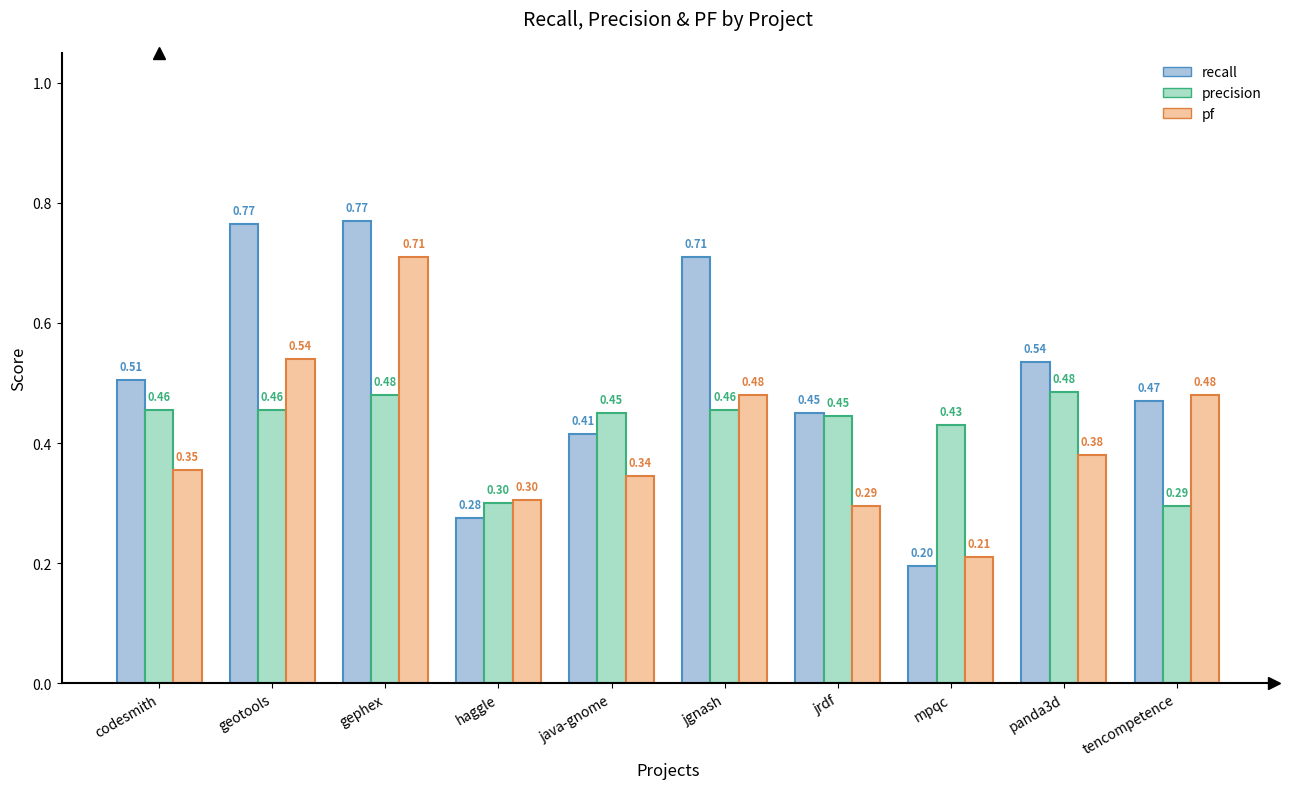

Reading left to right, extract all data points from this chart.

recall: codesmith=0.5	geotools=0.8	gephex=0.8	haggle=0.3	java-gnome=0.4	jgnash=0.7	jrdf=0.5	mpqc=0.2	panda3d=0.5	tencompetence=0.5
precision: codesmith=0.5	geotools=0.5	gephex=0.5	haggle=0.3	java-gnome=0.5	jgnash=0.5	jrdf=0.4	mpqc=0.4	panda3d=0.5	tencompetence=0.3
pf: codesmith=0.4	geotools=0.5	gephex=0.7	haggle=0.3	java-gnome=0.3	jgnash=0.5	jrdf=0.3	mpqc=0.2	panda3d=0.4	tencompetence=0.5